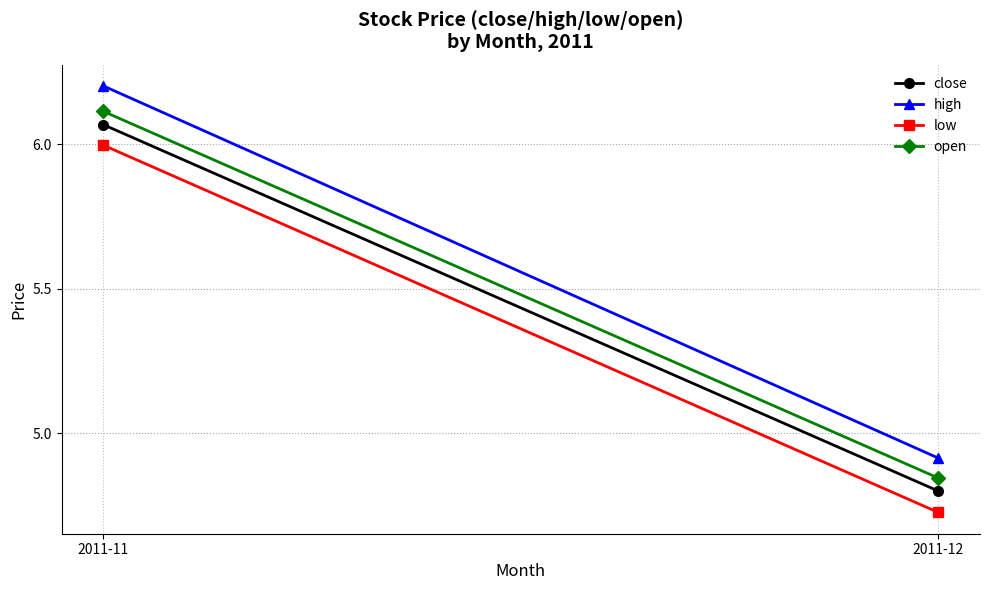

List the series in order of their peak value, highest first.

high, open, close, low